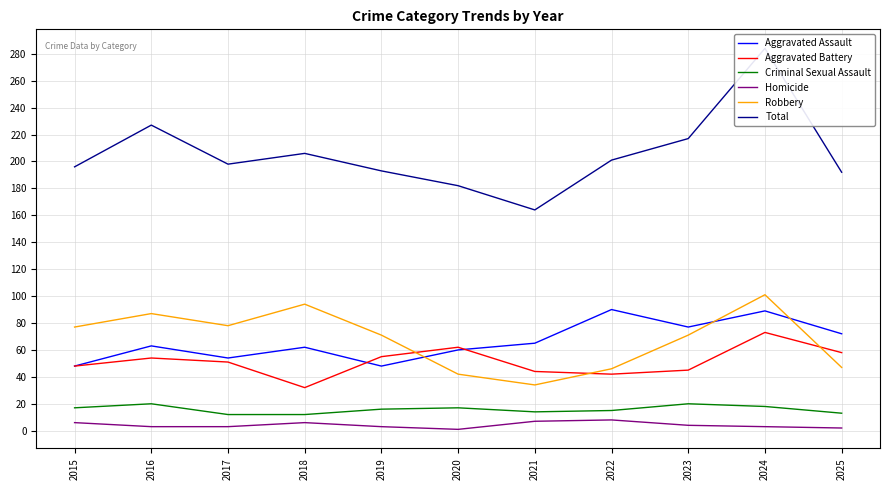

How many lines are shown in the chart?

6